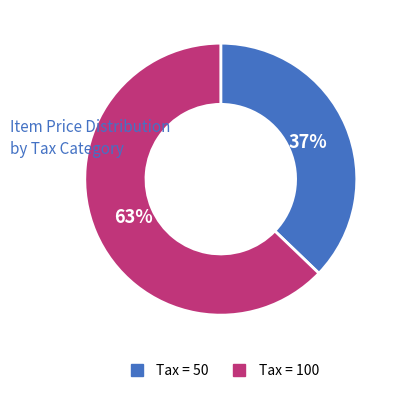

How many segments does this pie chart have?

2